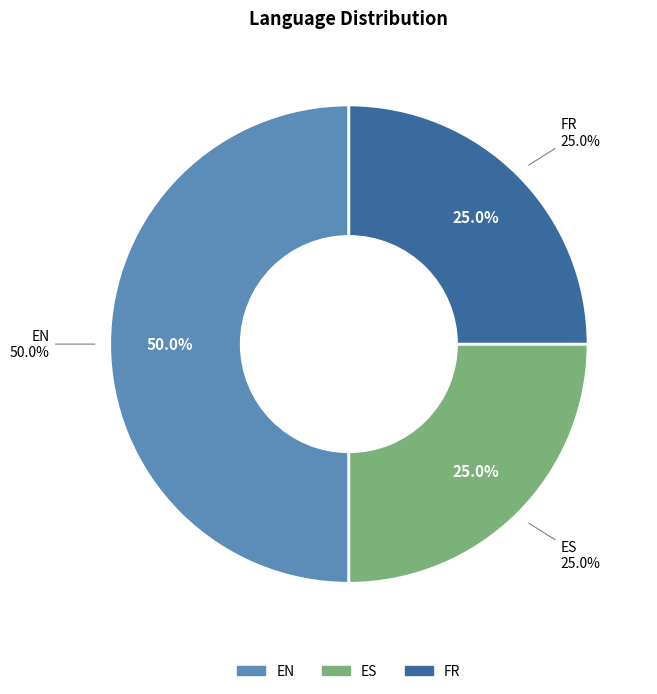

Which category has the smallest portion of the pie?

ES